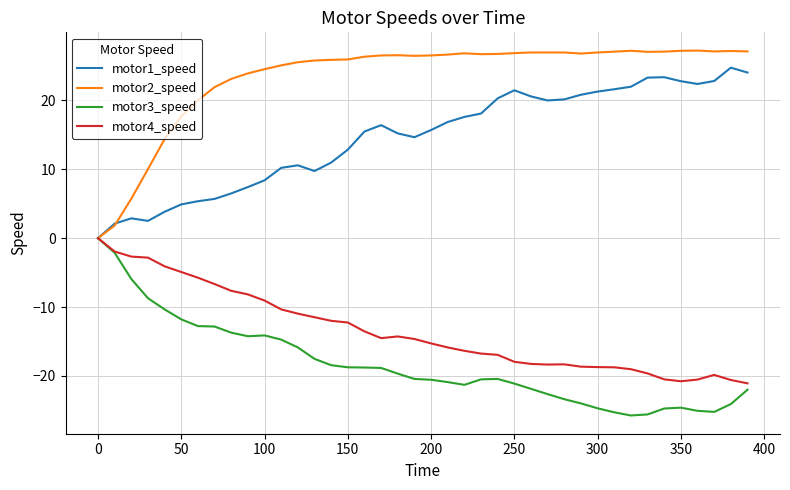

What is the sum of all motor3_speed values?

-733.2